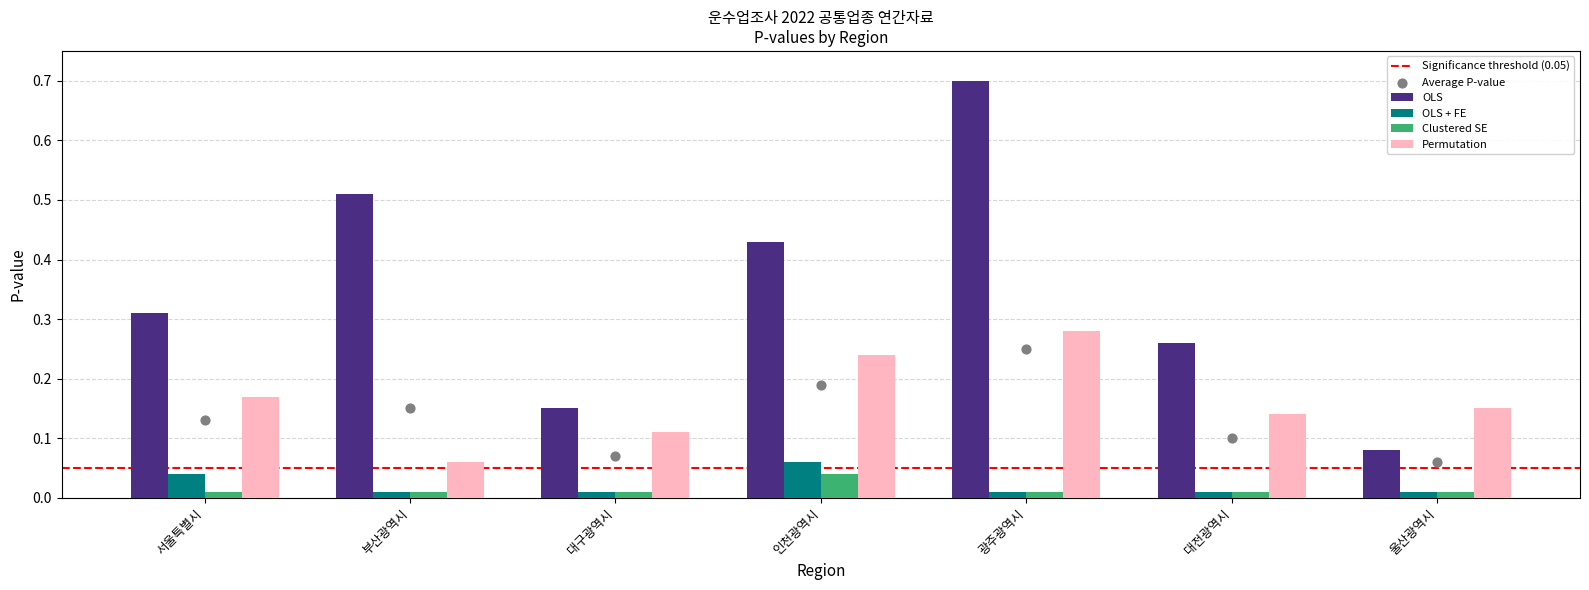

Which series has the largest total across all categories?

OLS